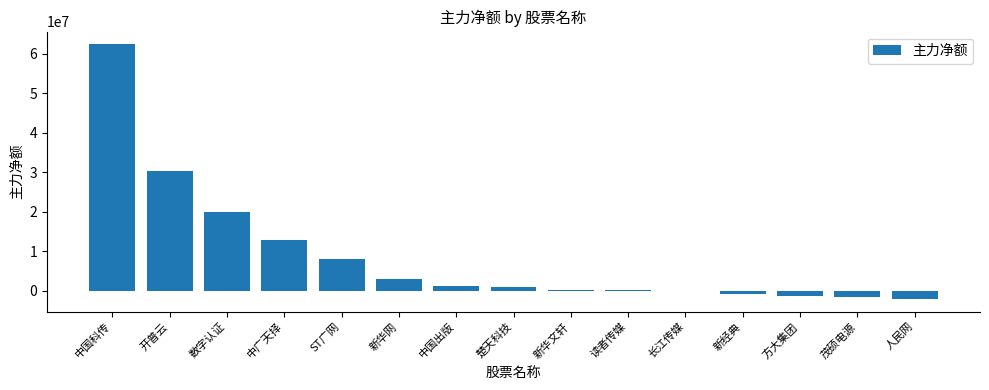

True or false: the data shows 108258554 at 中国科传.

False